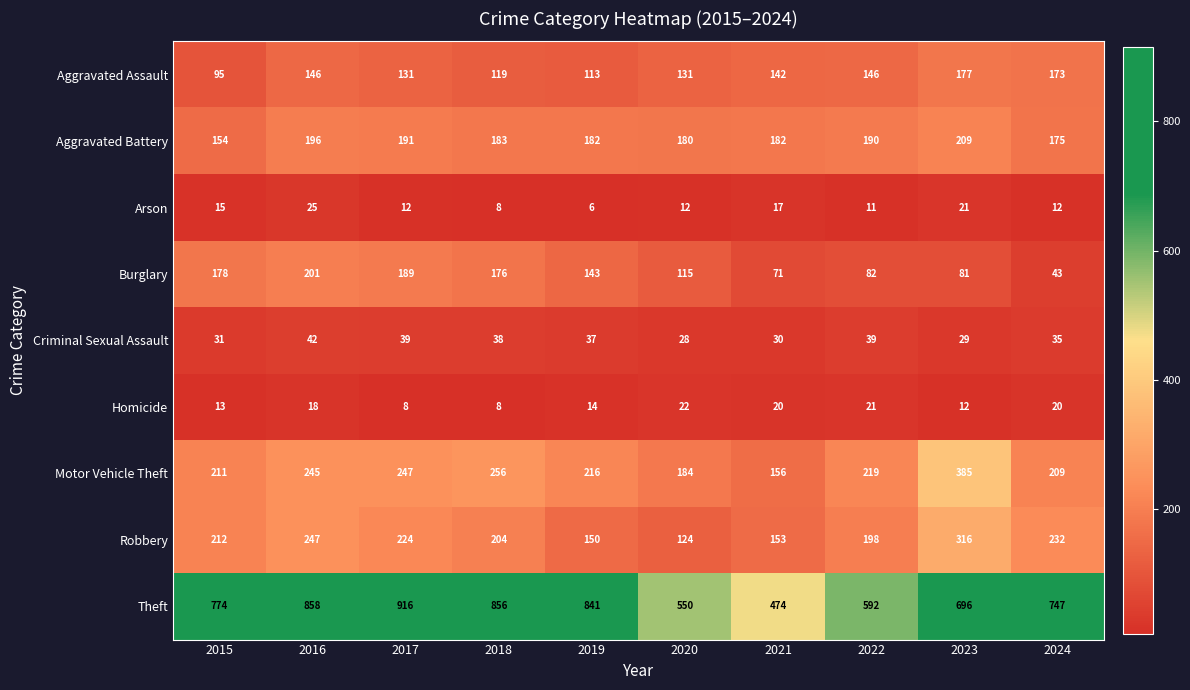

At 2023, list the series in order from largest to smallest.

Theft, Motor Vehicle Theft, Robbery, Aggravated Battery, Aggravated Assault, Burglary, Criminal Sexual Assault, Arson, Homicide